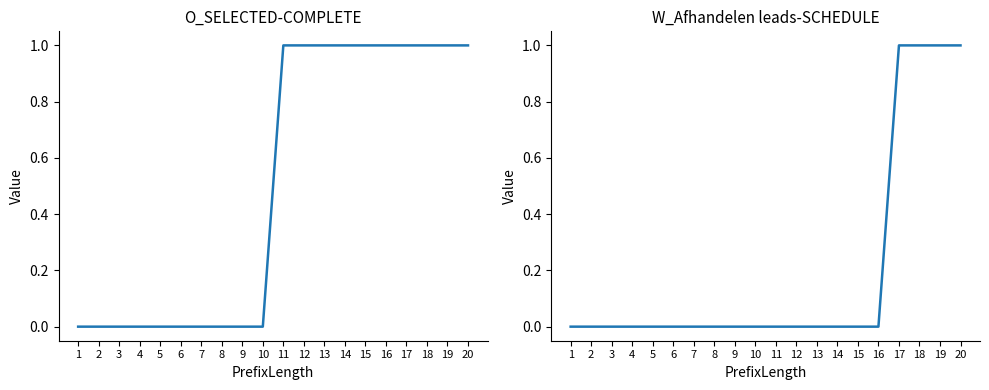

Count the O_SELECTED-COMPLETE values in the range 0 to 1.

20